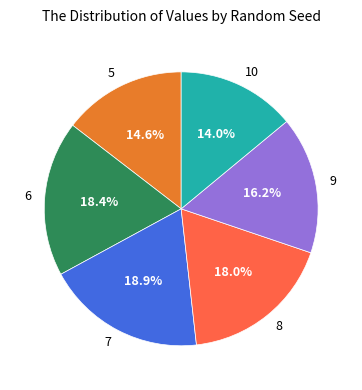

Which slice is the smallest?

10